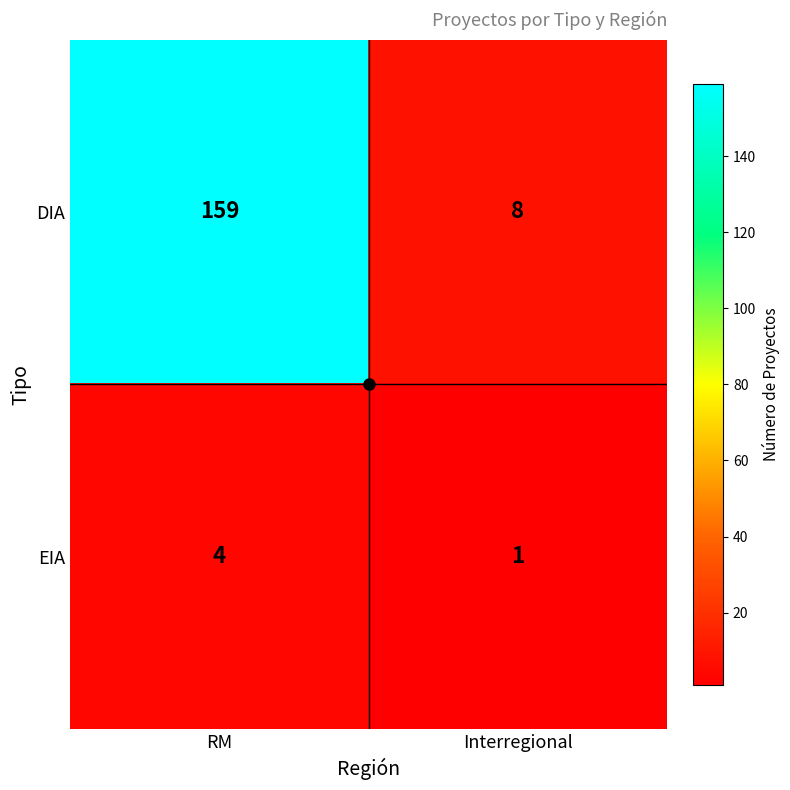

What is the difference between the EIA values at Interregional and RM?

3